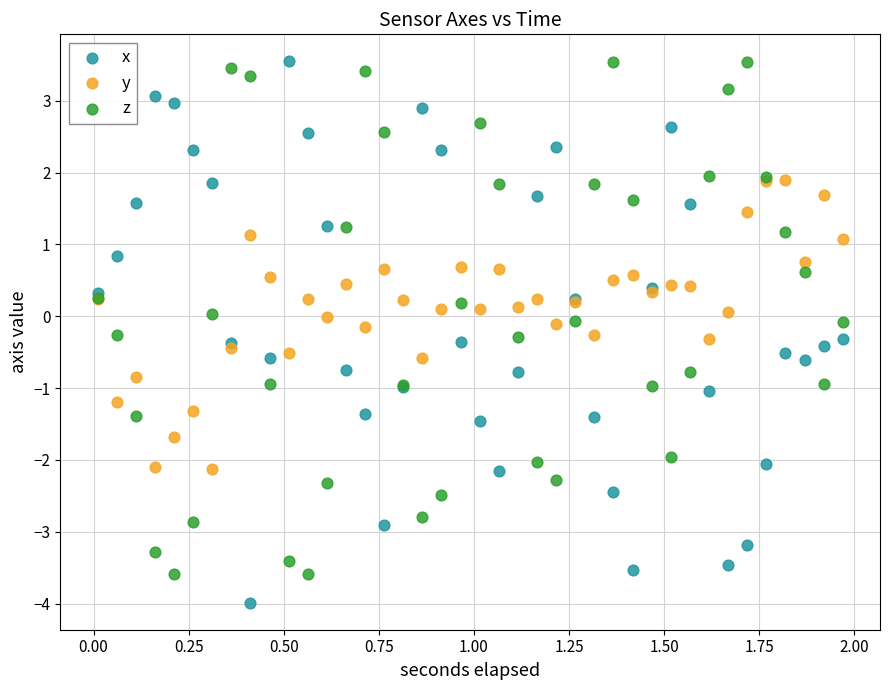

What is the X range (max minus min) for the scatter plot?

2.0